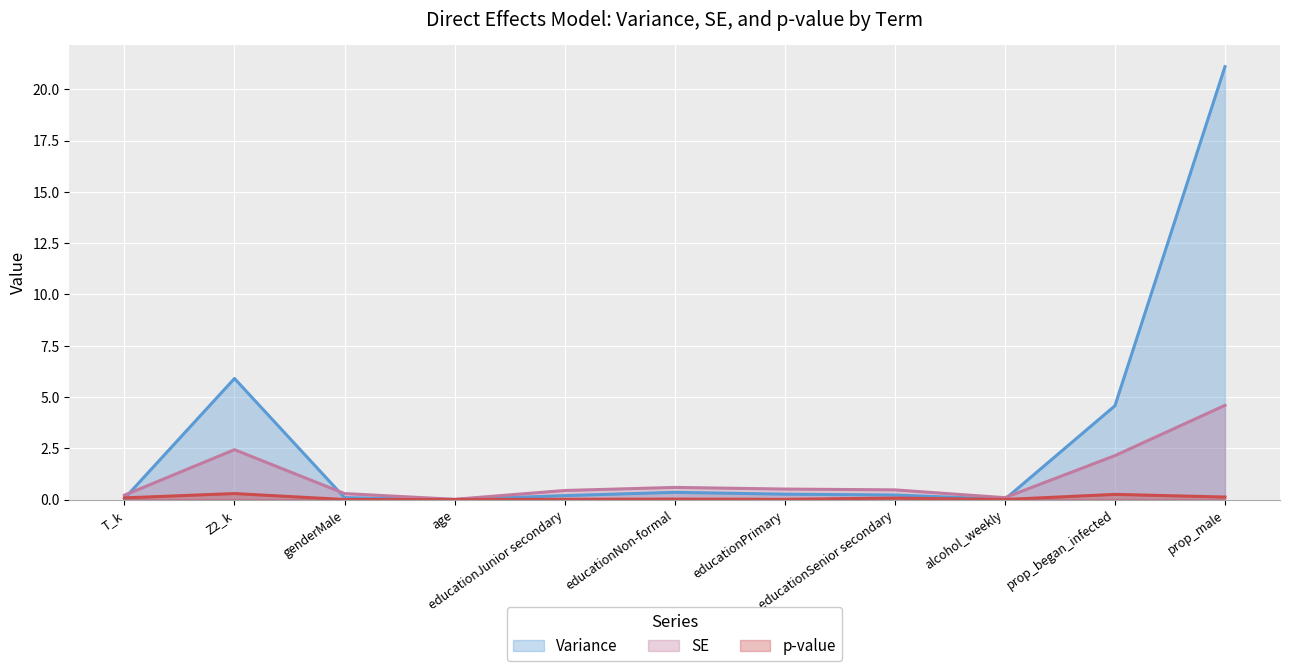

Which series has the widest spread of values?

Variance